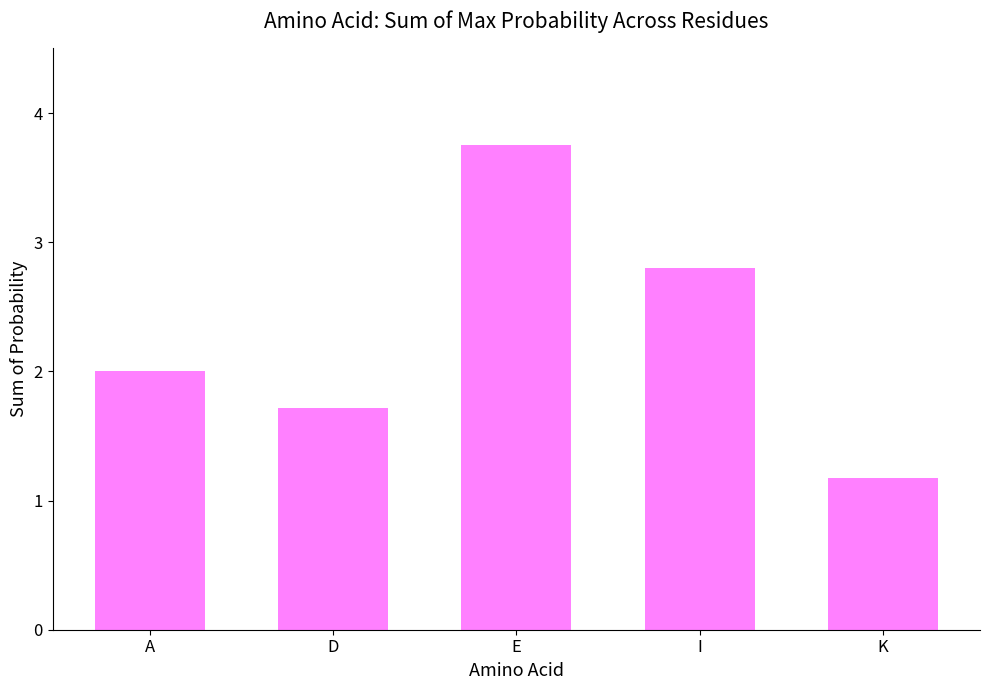

Approximately how many times larger is the value at K compared to I?

0.4